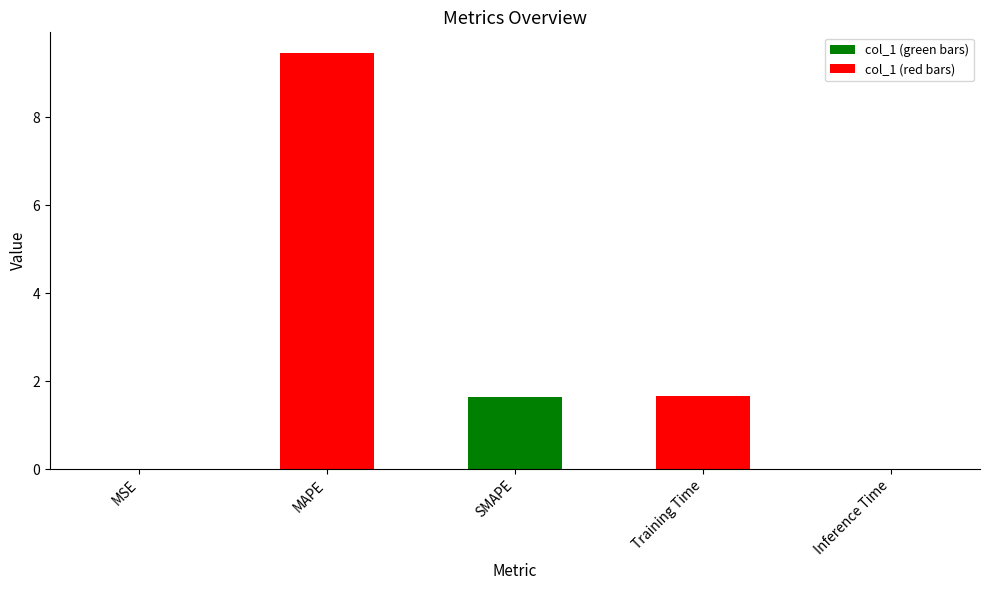

Approximately how many times larger is the value at MAPE compared to SMAPE?

5.7